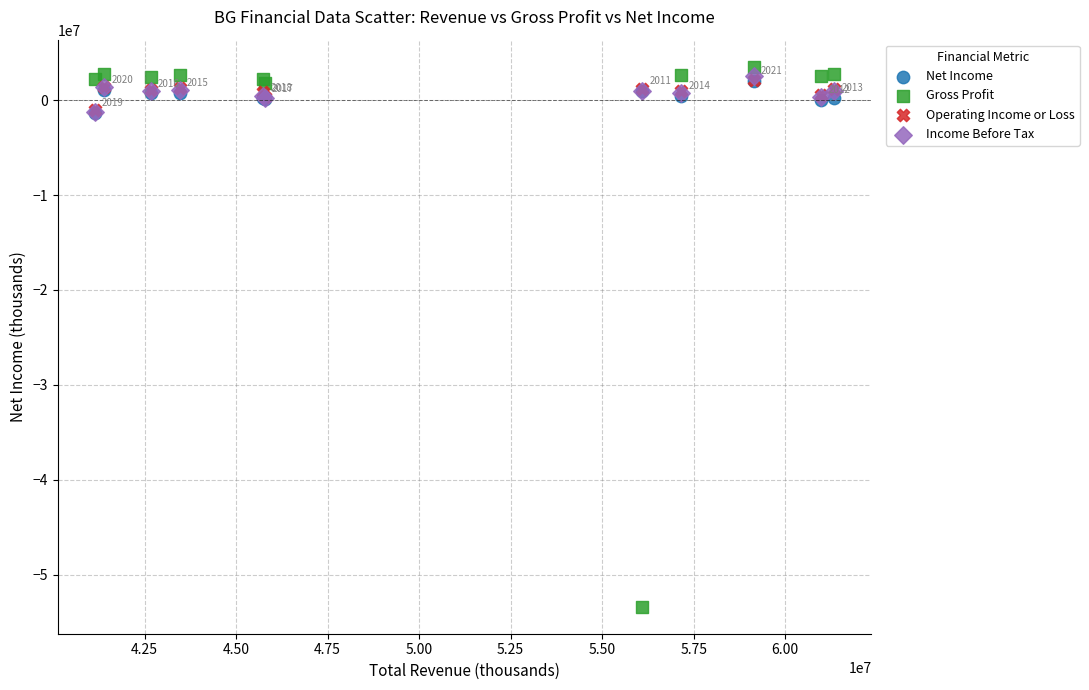

What are all the series names shown in the legend?

Net Income, Gross Profit, Operating Income or Loss, Income Before Tax